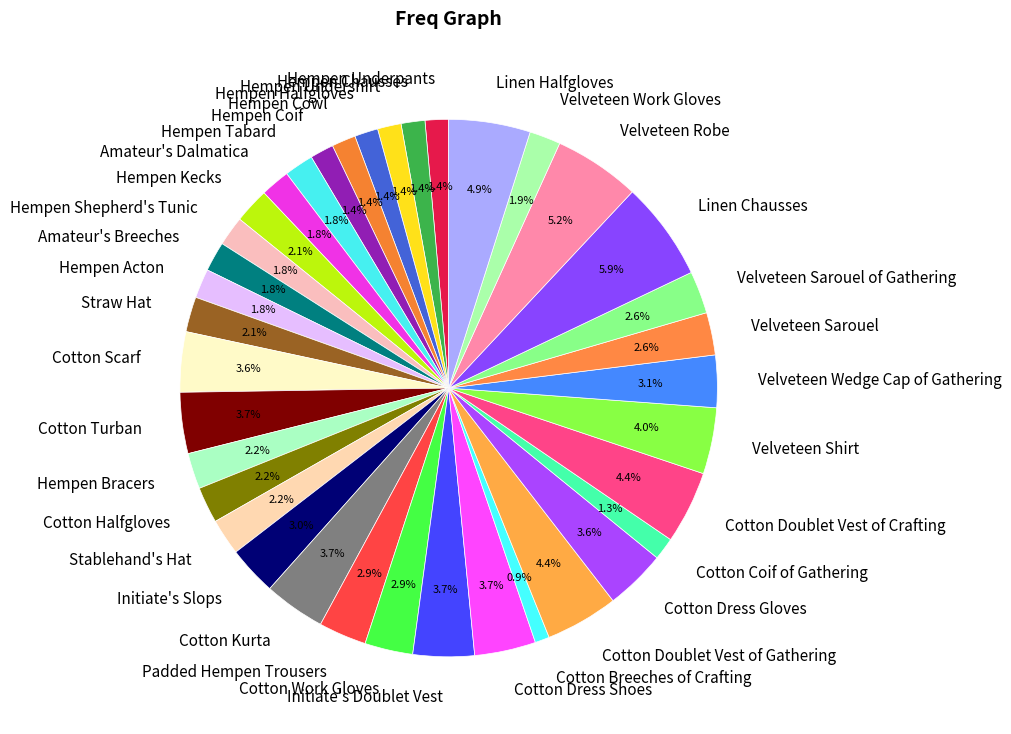

What percentage is the Velveteen Sarouel slice, to the nearest percent?

3%